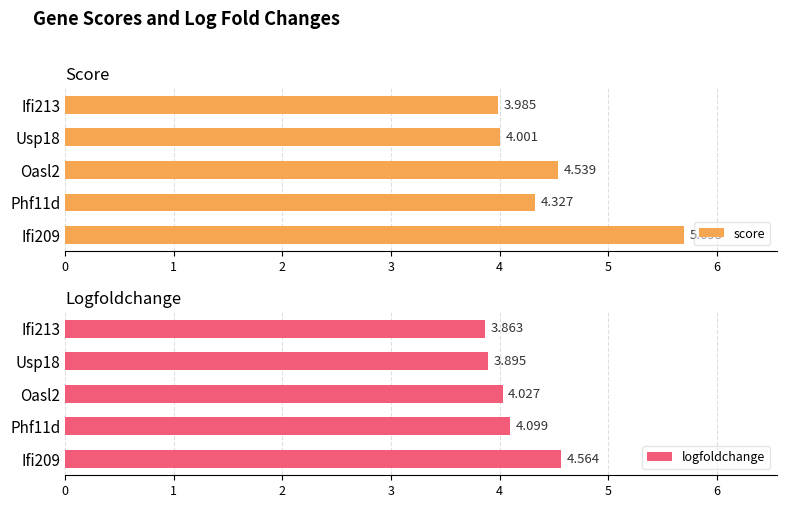

How many bars are there in each group?

2